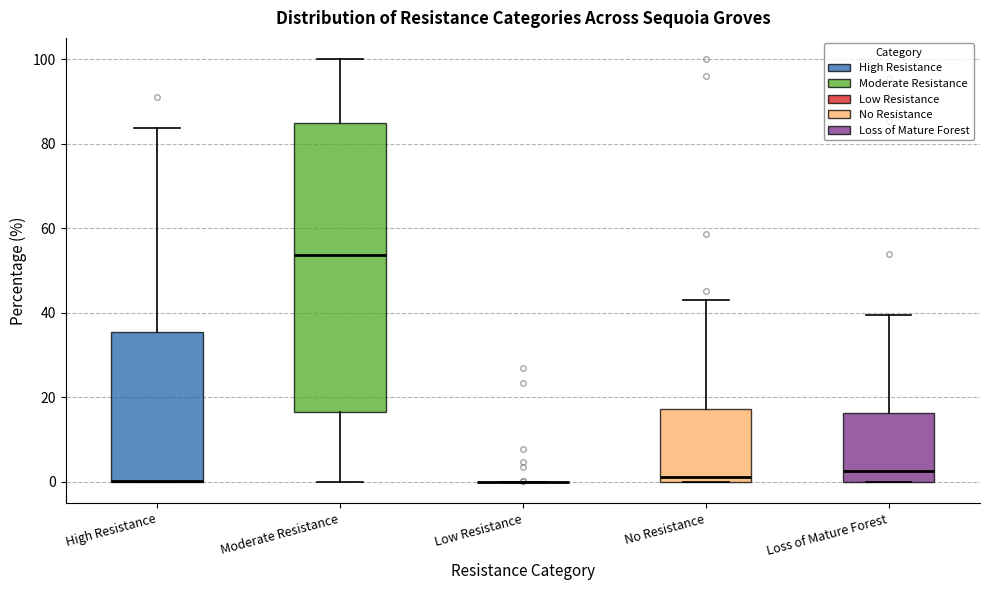

Reading left to right, read every box against the y-axis: the position of its median line, the range the box covers, and the ends of its whiskers. The values are not printed on the chart, so give them approximately, as read against the axis.

High Resistance: median 0 (drawn on the box's lower edge), box 0 to 36, whiskers 0 to 84
Moderate Resistance: median 54, box 16 to 84, whiskers 0 to 100
Low Resistance: box collapsed to a line at 0, whiskers 0 to 0
No Resistance: median 2, box 0 to 18, whiskers 0 to 44
Loss of Mature Forest: median 2, box 0 to 16, whiskers 0 to 40